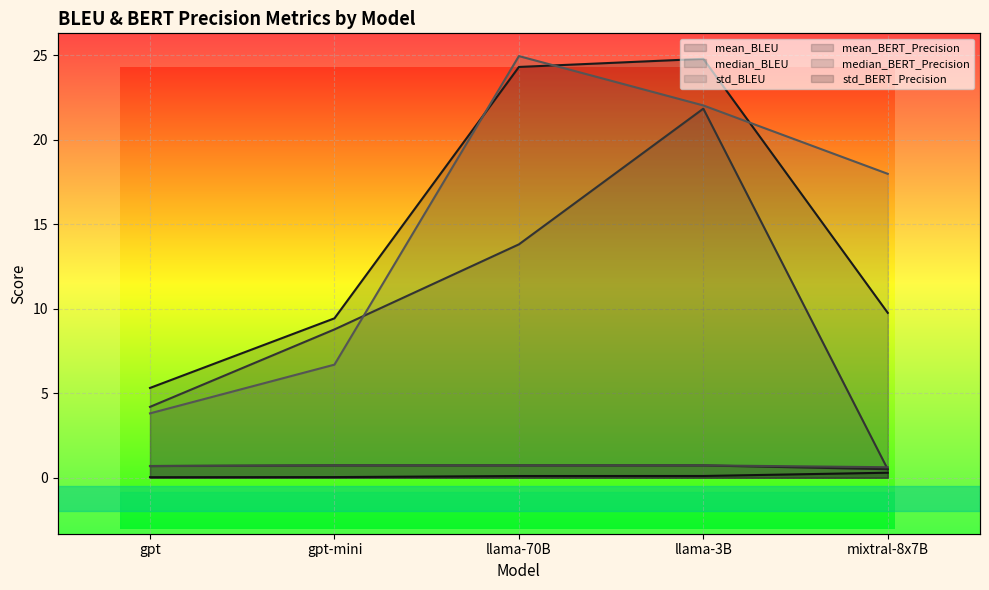

Which category has the lowest value across all series?

gpt